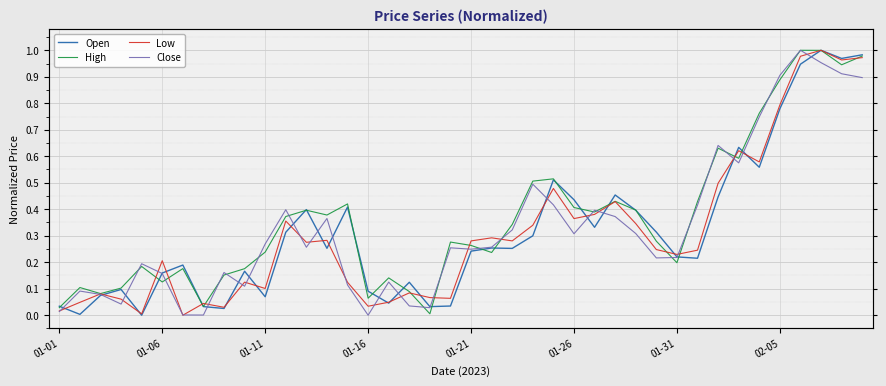

What value does the Close series have at 01-26?

0.3